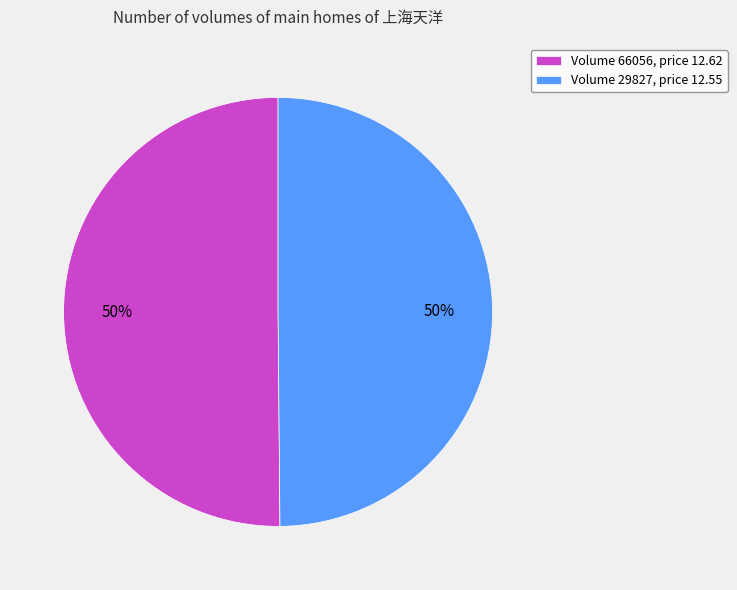

What is the ratio of the value at Volume 66056, price 12.62 to the value at Volume 29827, price 12.55?

1.0